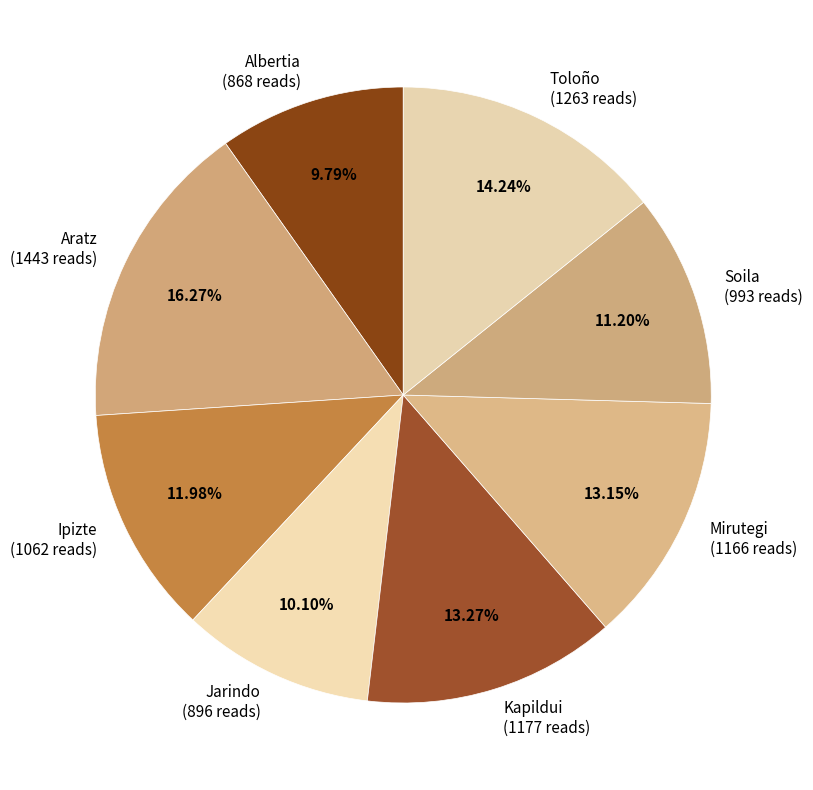

How many segments does this pie chart have?

8